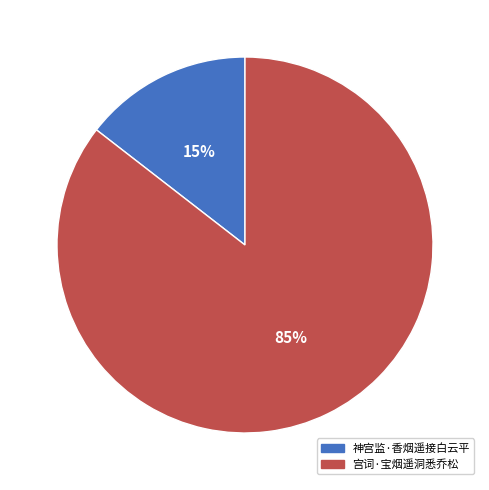

What is the ratio of the value at 神宫监·香烟遥接白云平 to the value at 宫词·宝烟遥洞悉乔松?

0.2